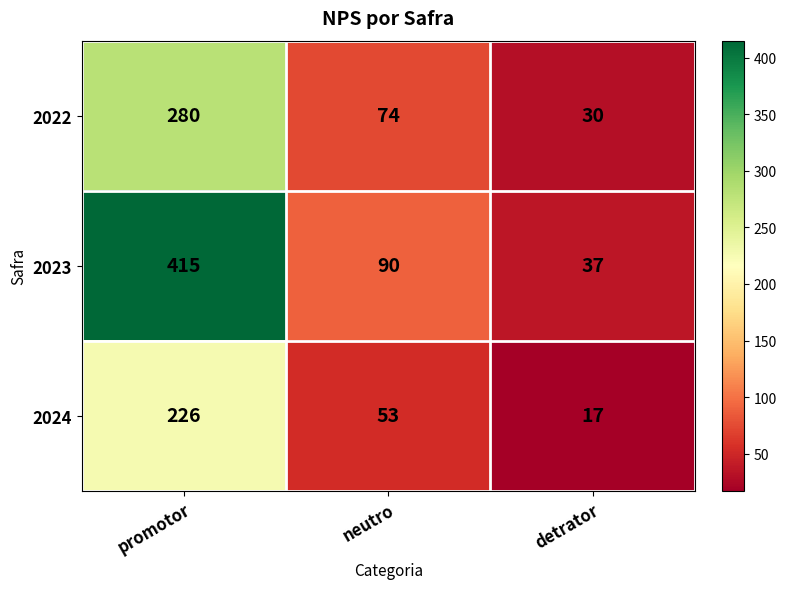

Reading left to right, what are all the values shown in this chart?

2022: promotor=280	neutro=74	detrator=30
2023: promotor=415	neutro=90	detrator=37
2024: promotor=226	neutro=53	detrator=17